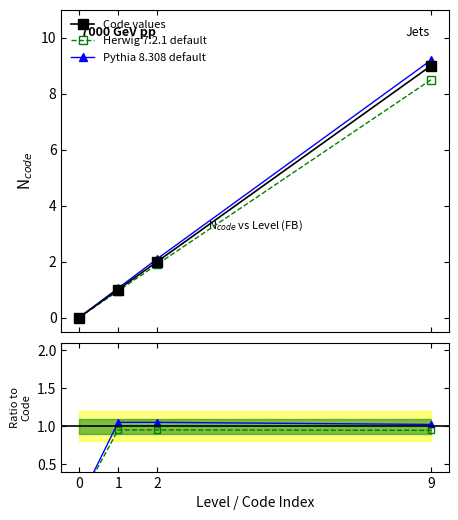

What is the greatest value displayed?

9.2